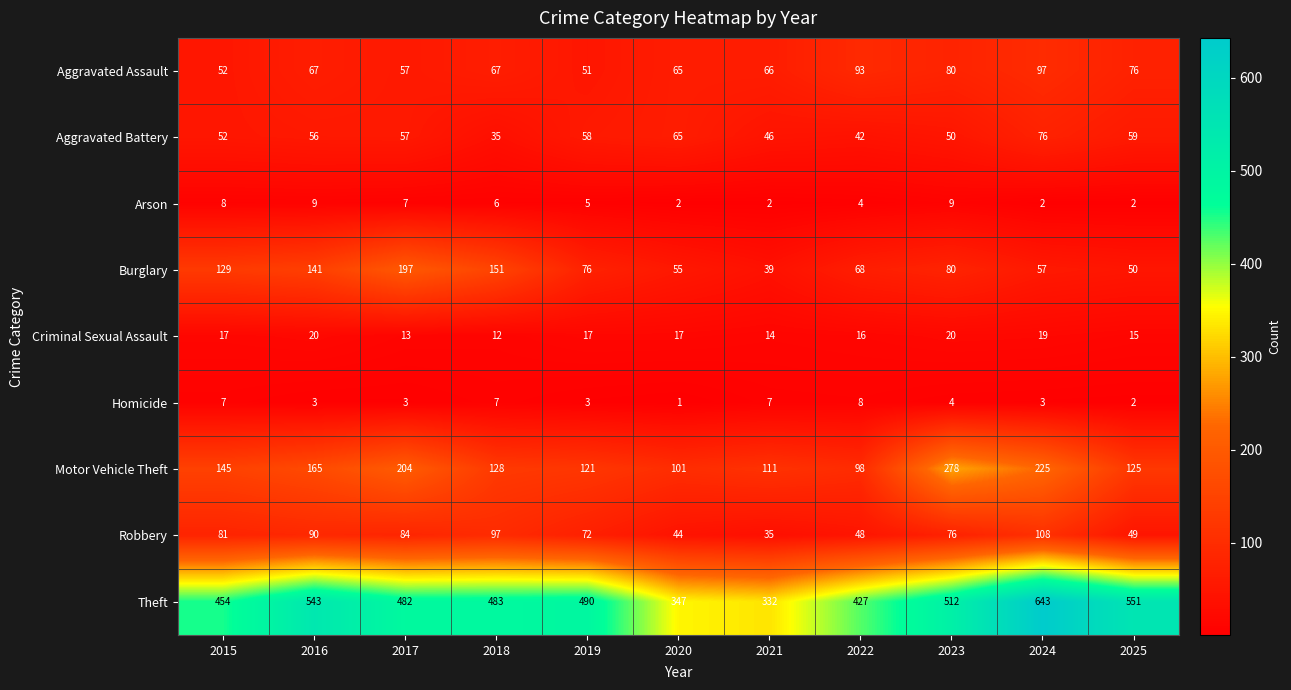

Which series has the largest range (max minus min)?

Theft